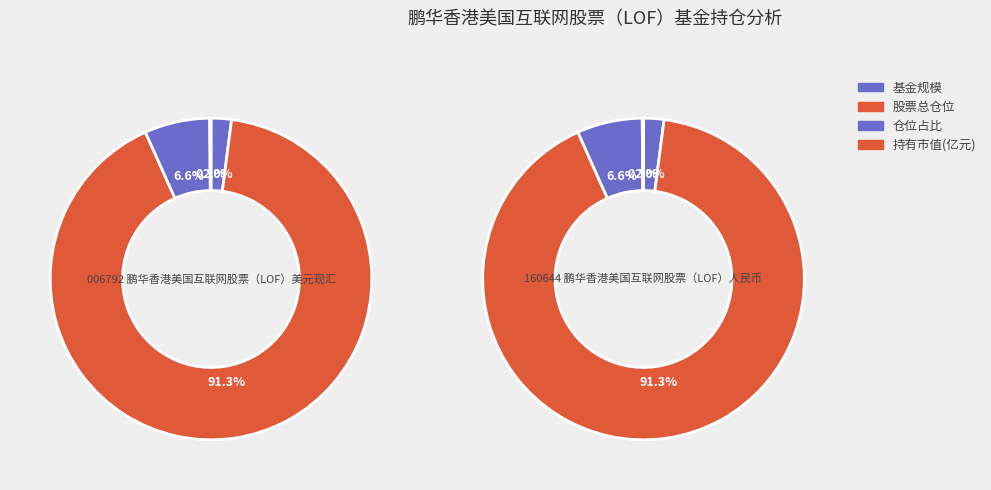

Is 仓位占比 the majority of the pie?

No